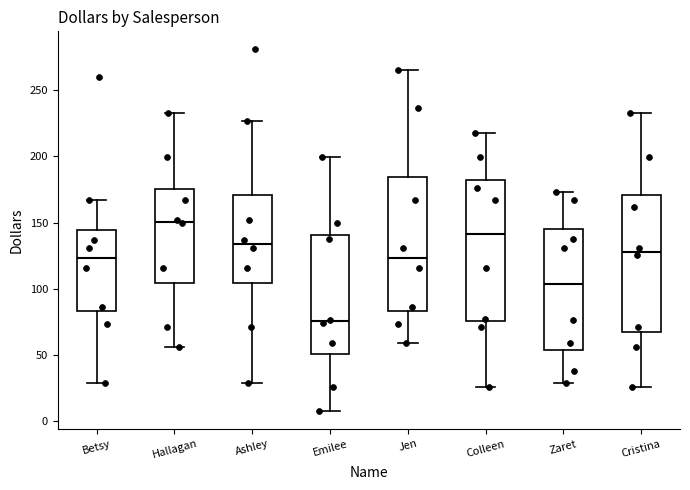

Where is the lower edge of the box for Betsy on the y-axis? The values are not printed on the chart, so give them approximately, as read against the axis.

85